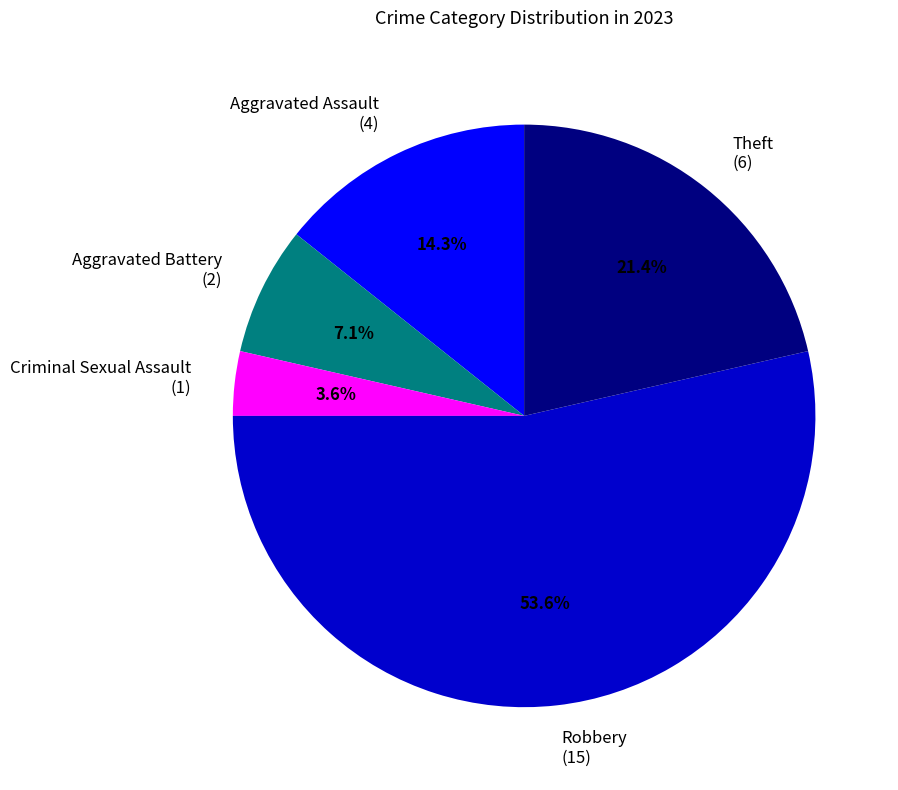

Which slice is the smallest?

Criminal Sexual Assault